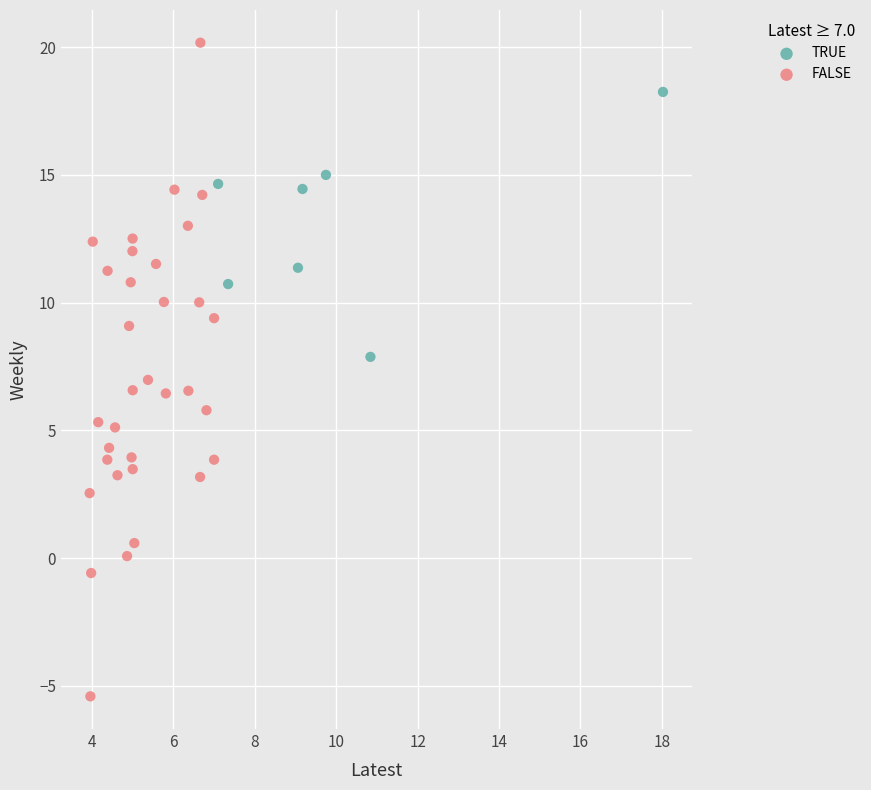

Which series has the widest spread of Y values?

FALSE